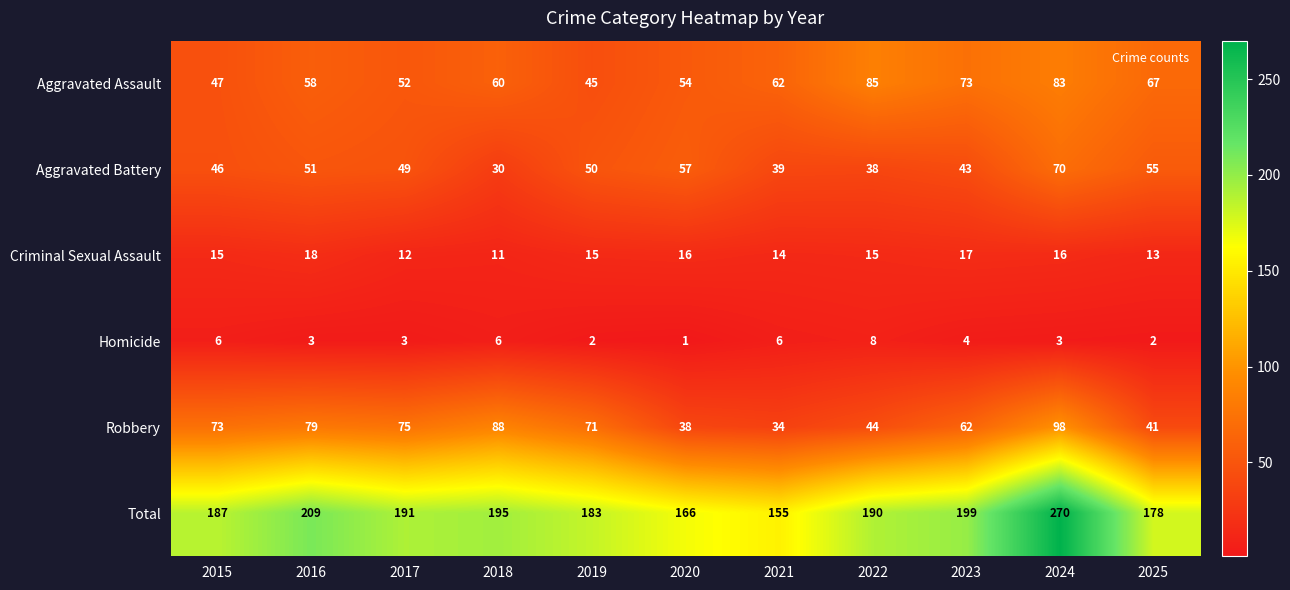

What is the difference between the maximum and minimum values in the Aggravated Battery series?

40